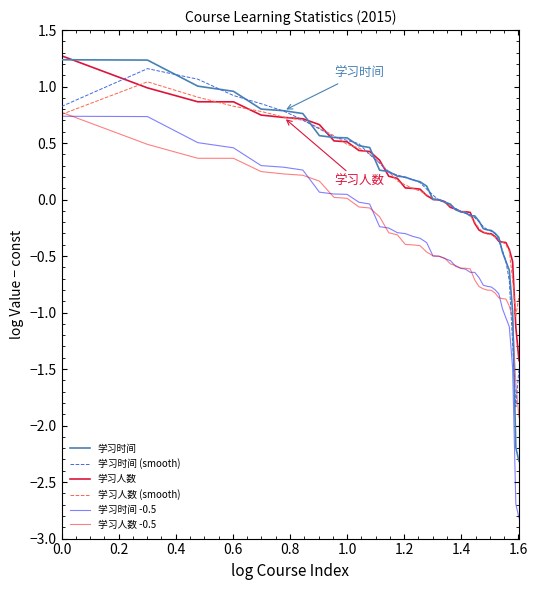

What are all the series names shown in the legend?

学习时间, 学习时间 (smooth), 学习人数, 学习人数 (smooth), 学习时间 -0.5, 学习人数 -0.5